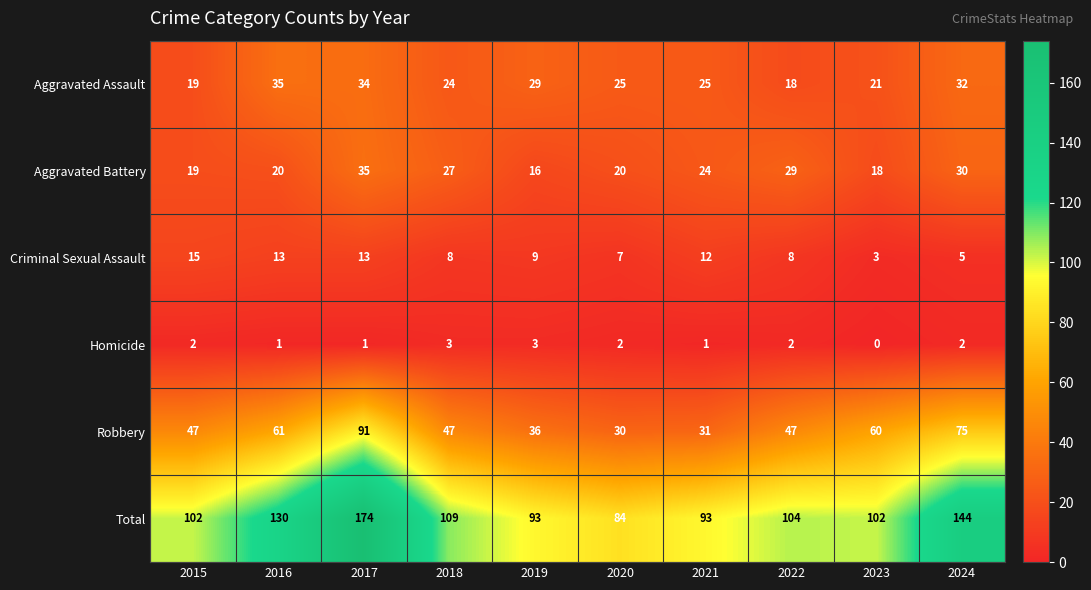

Is it true that Homicide equals 3 at 2019?

True